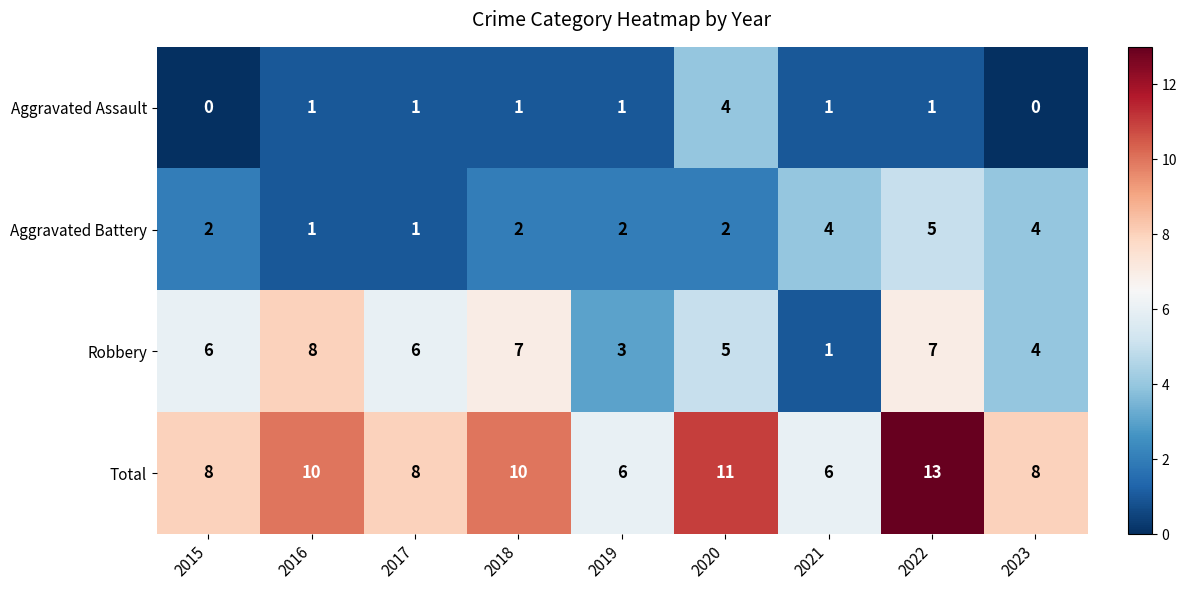

Rank the series by their average value, from lowest to highest.

Aggravated Assault, Aggravated Battery, Robbery, Total